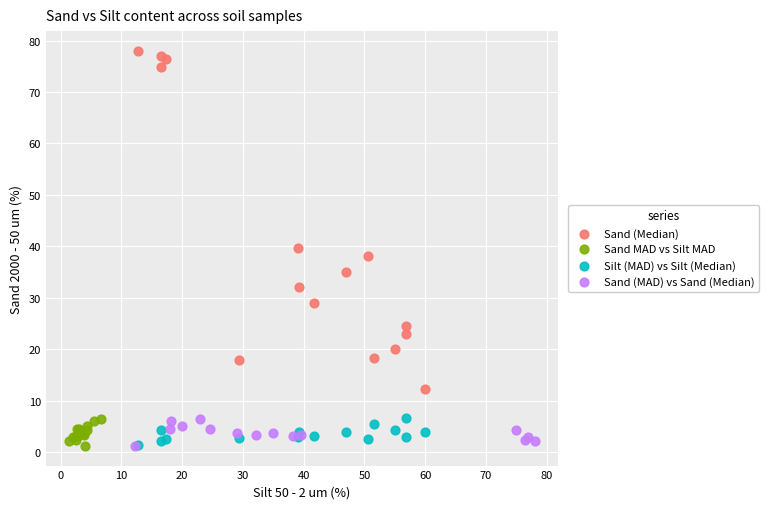

Which series has the largest Y range (max minus min)?

Sand (Median)